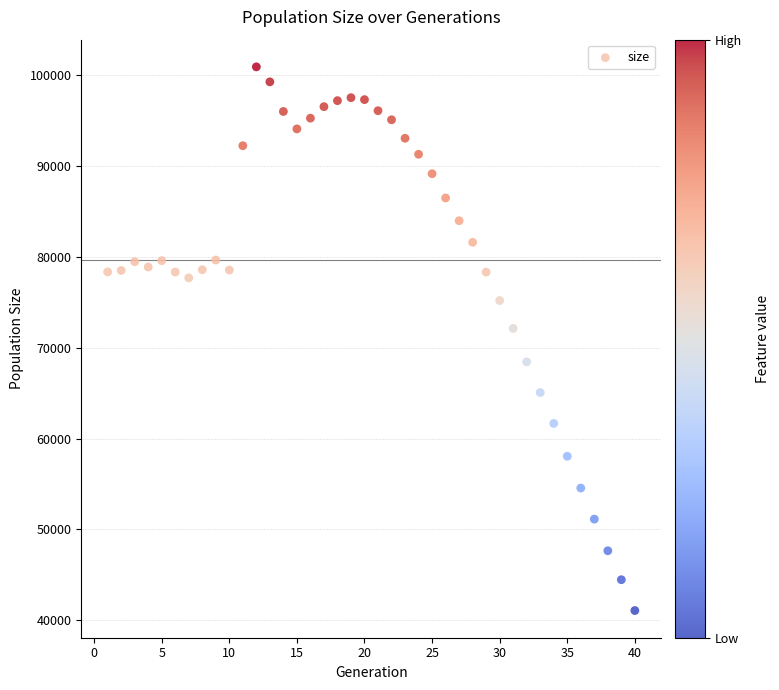

What is the range of Y values (max minus min)?

59864